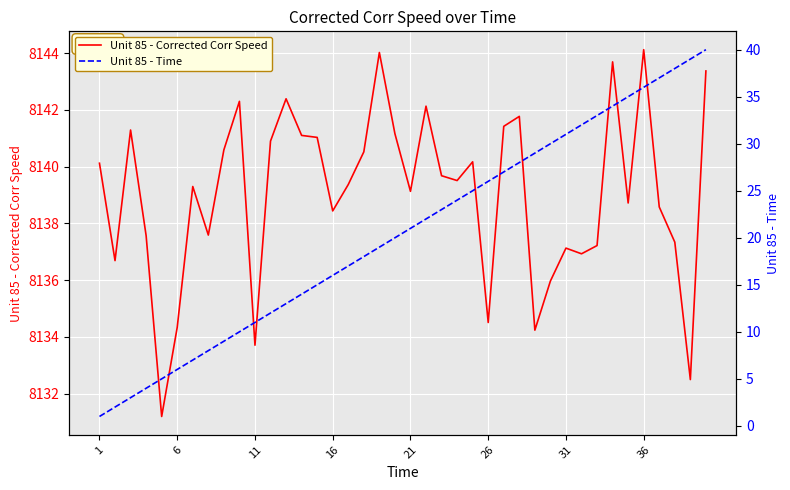

The value of Unit 85 - Corrected Corr Speed at 31 is 12894.7. True or false?

False